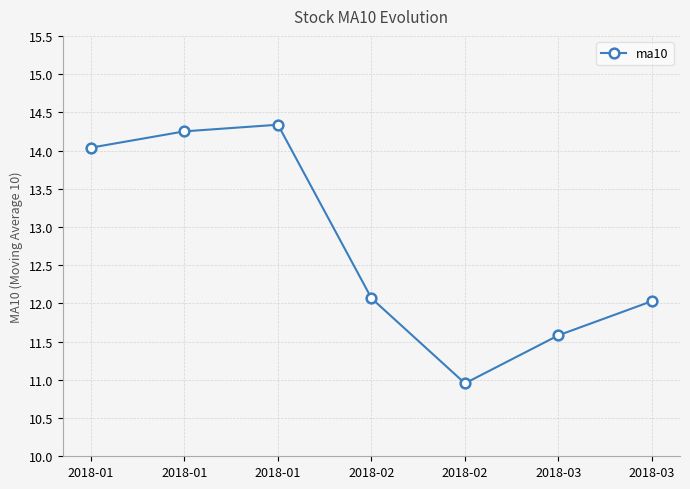

How many values are below 12?

2